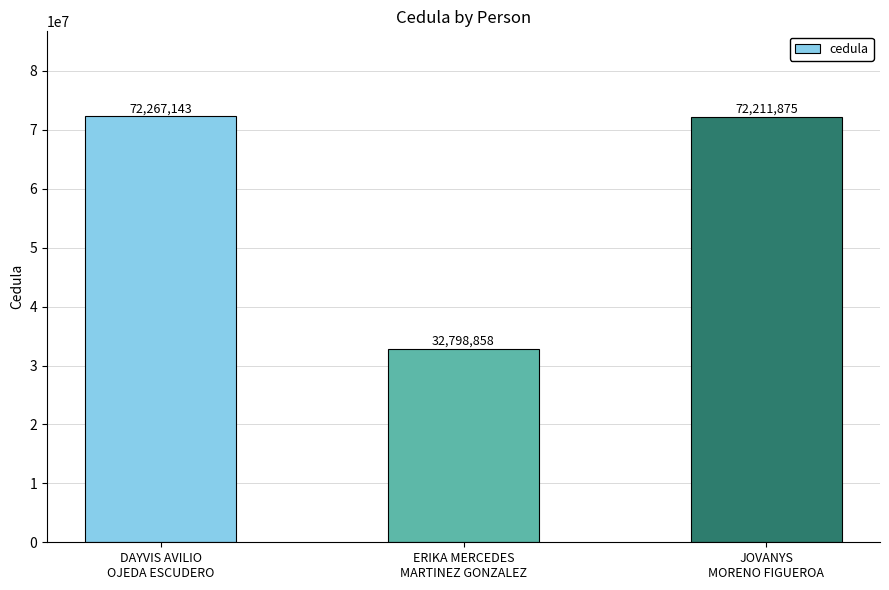

Does the chart contain any negative values?

No